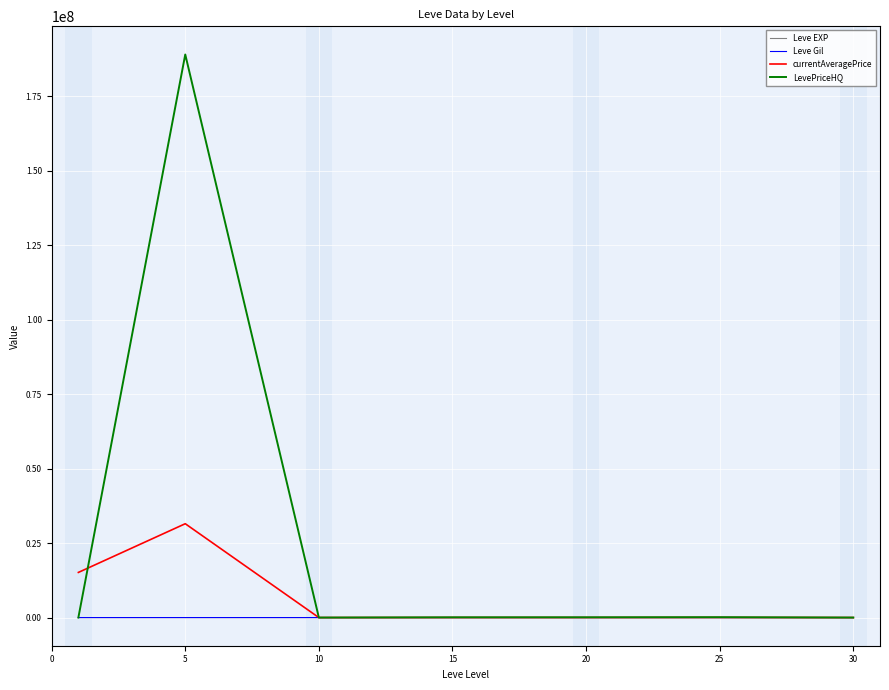

Which series has the largest total across all categories?

LevePriceHQ